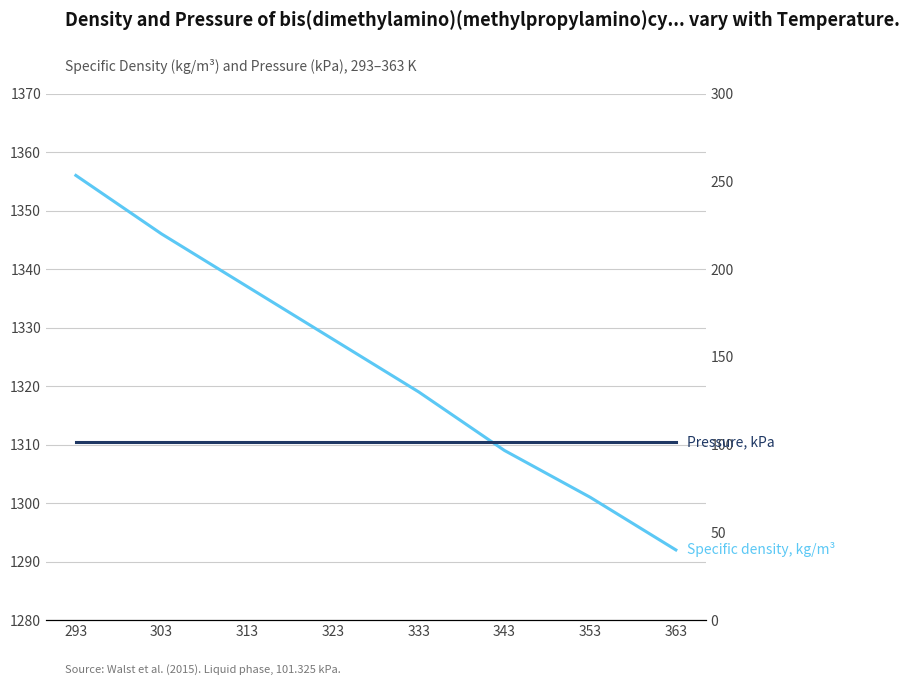

List the series in order of their peak value, lowest first.

Pressure, kPa, Specific density, kg/m³